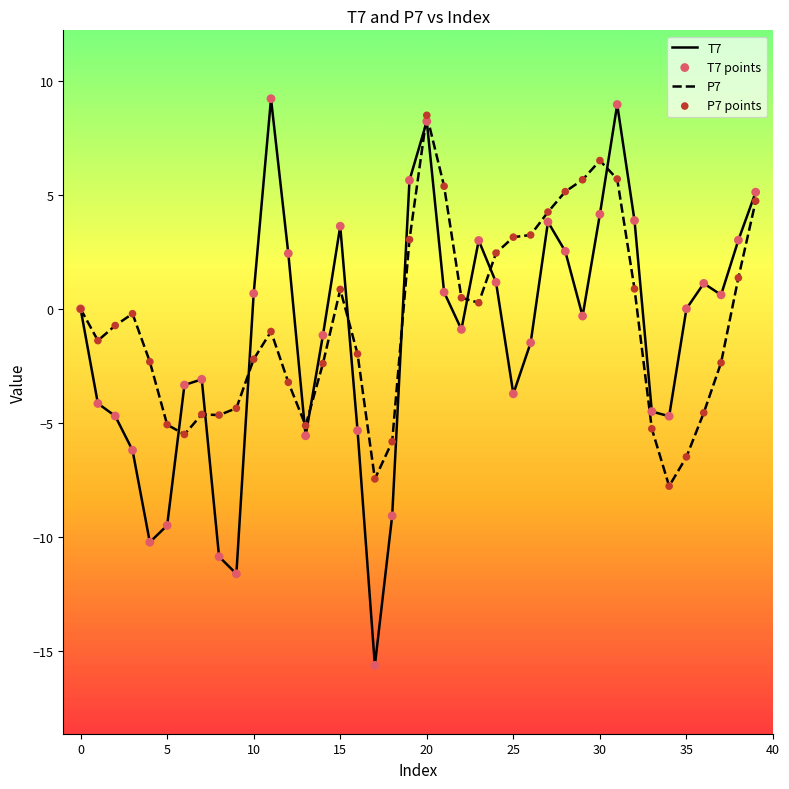

Which series has the largest range (max minus min)?

T7